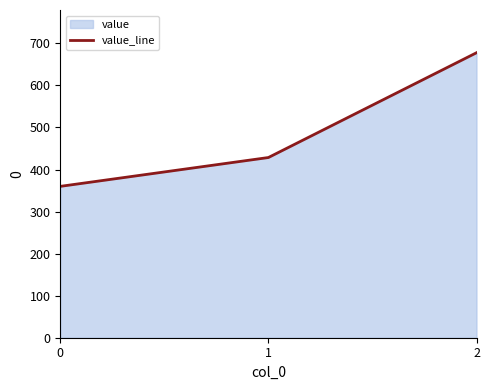

What is the value of the 1st point from the left?

360.0